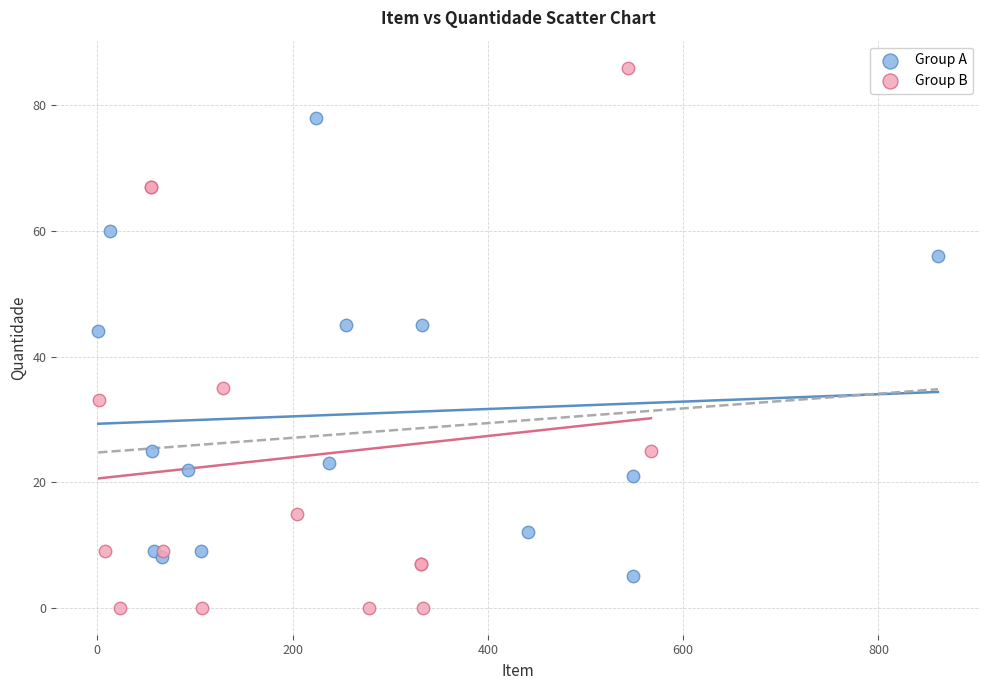

Which series has the largest Y range (max minus min)?

Group B